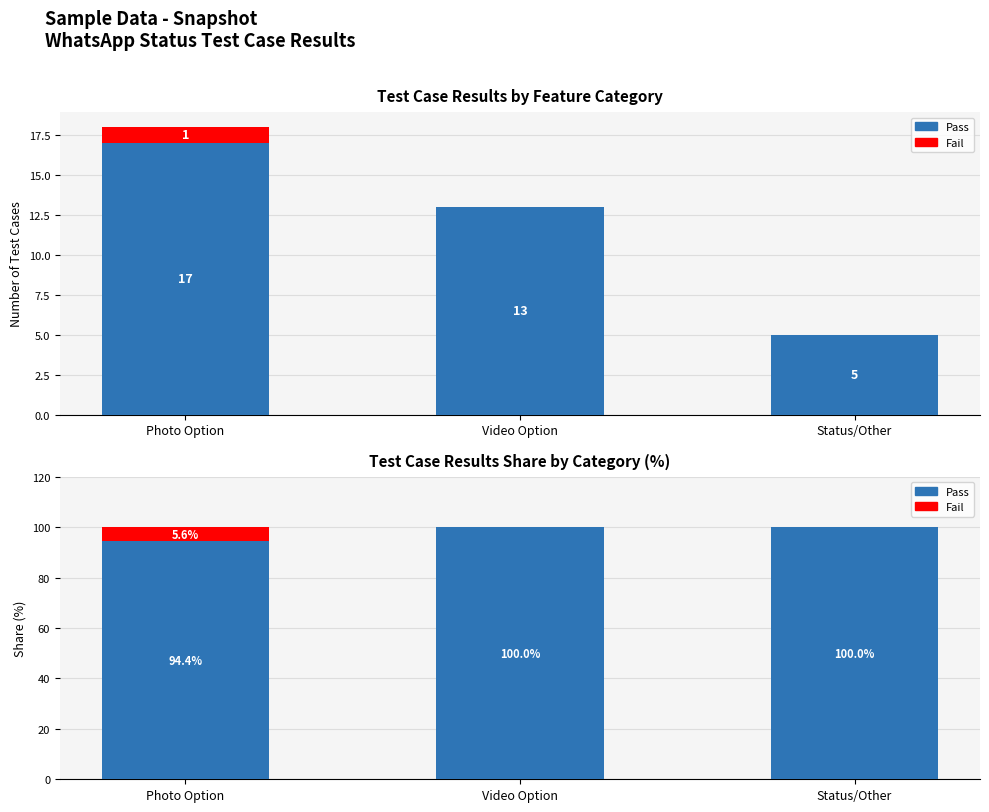

At Video Option, list the series in order from smallest to largest.

Fail, Pass